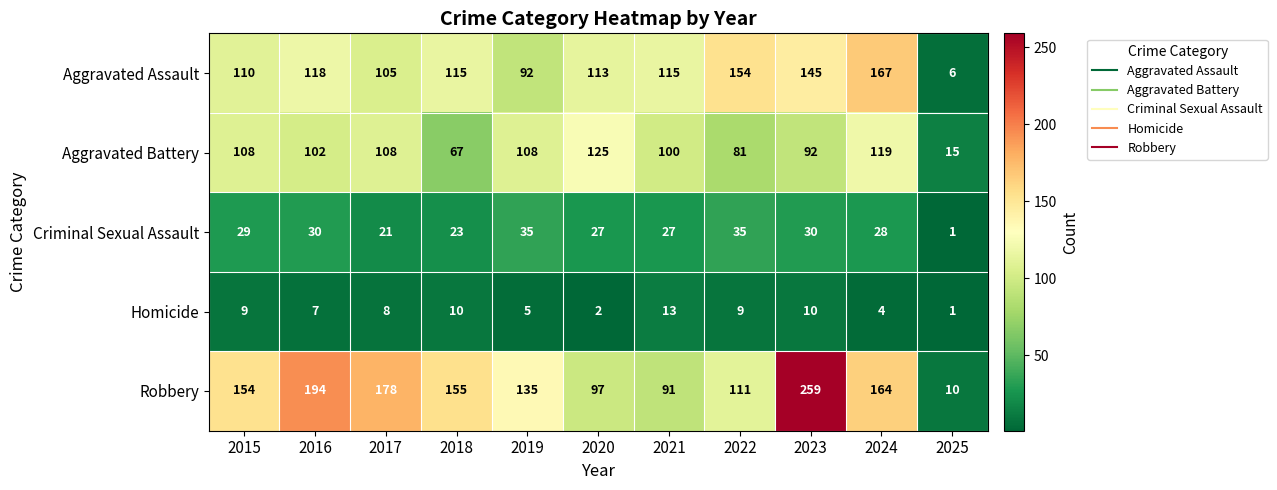

What is the greatest value displayed?

259